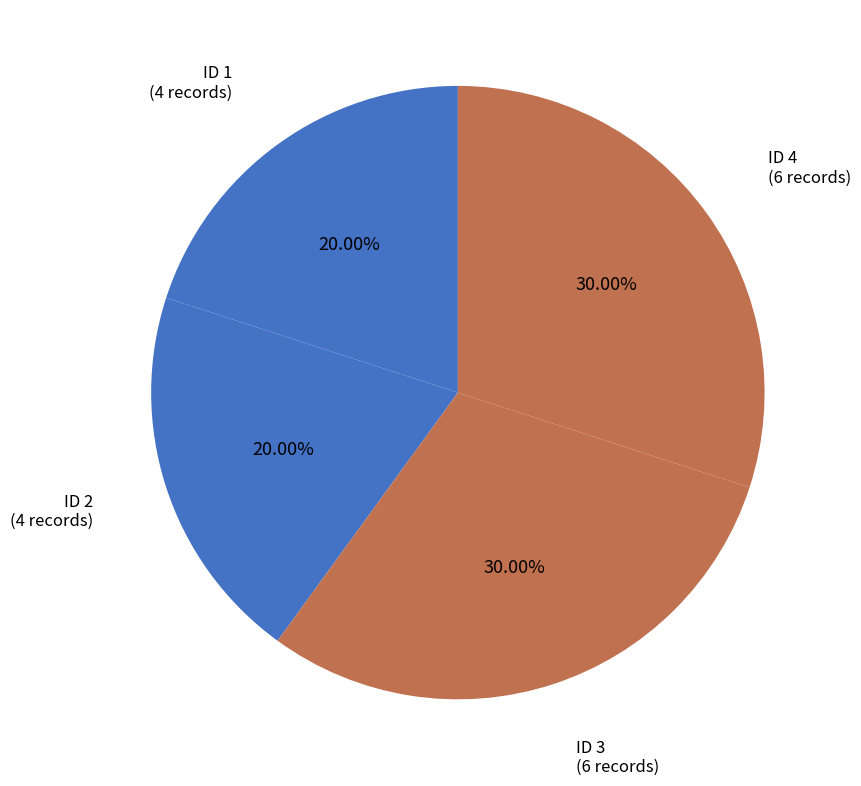

Is the sum of ID 1 and ID 2 greater than half?

No